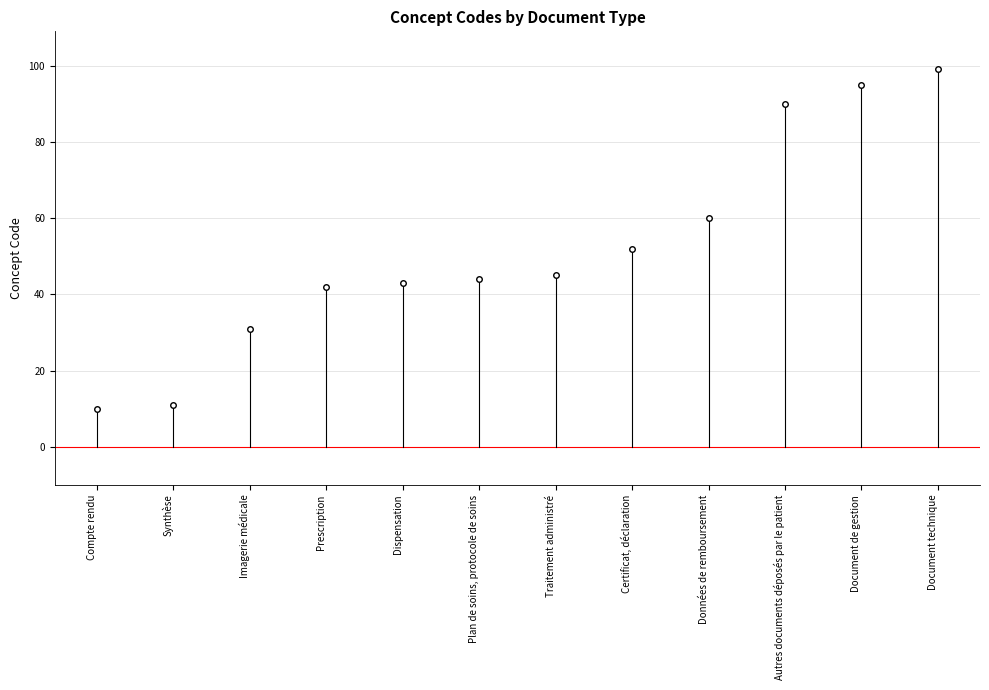

List the labels in order of value, largest first.

Document technique, Document de gestion, Autres documents déposés par le patient, Données de remboursement, Certificat, déclaration, Traitement administré, Plan de soins, protocole de soins, Dispensation, Prescription, Imagerie médicale, Synthèse, Compte rendu